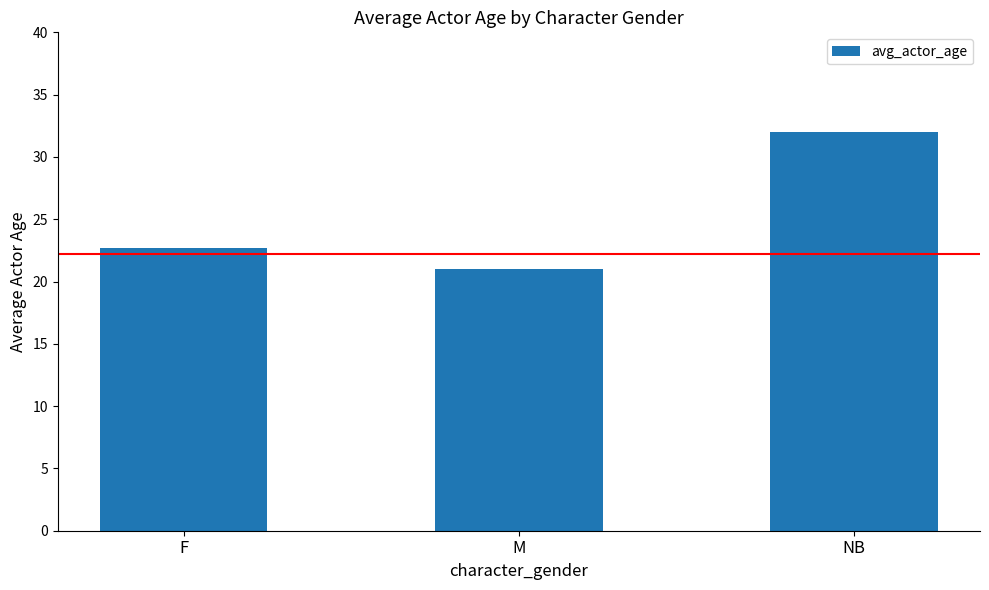

What position from the right is NB?

1